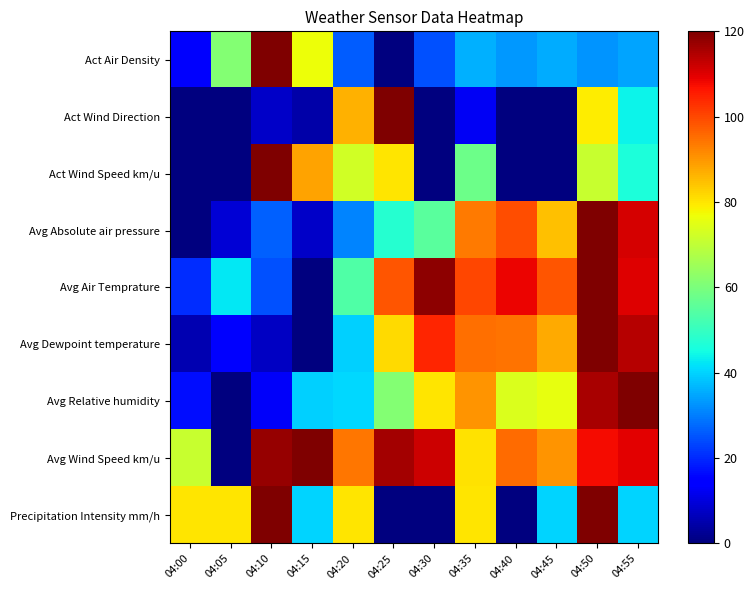

Count the number of categories in the chart.

12